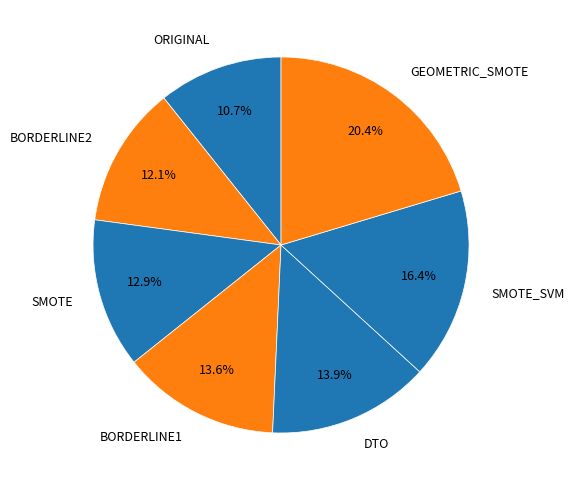

Does BORDERLINE1 account for over 50% of the chart?

No